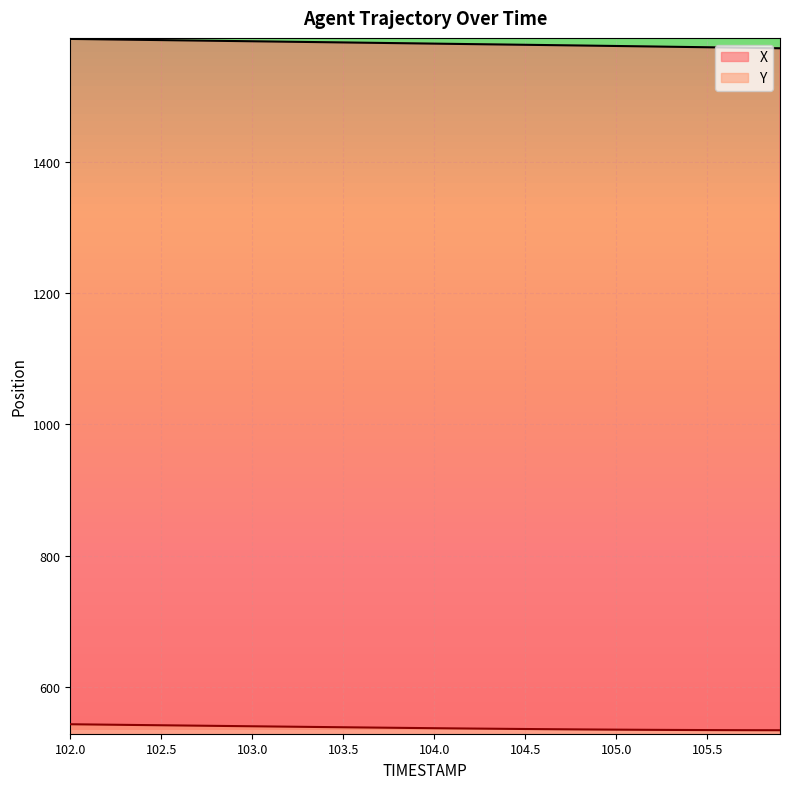

At which category does the chart reach its minimum across all series?

105.9